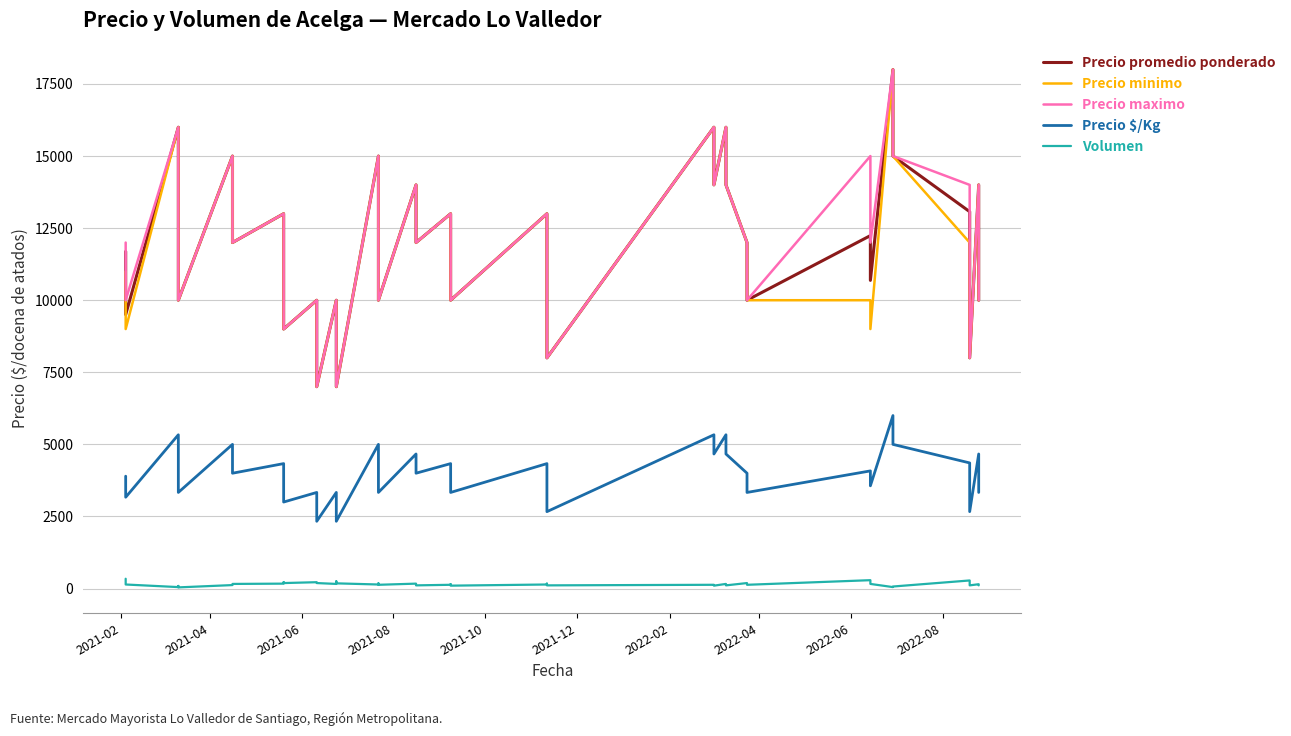

What is the difference between the maximum and minimum values in the Volumen series?

300